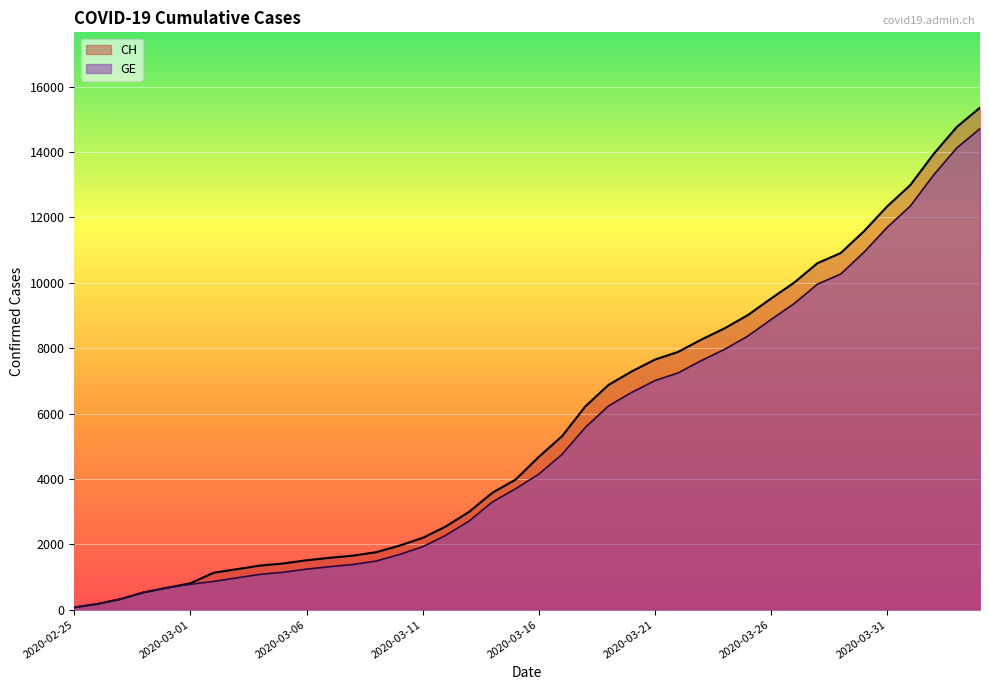

At how many categories does at least one series exceed 15105?

1